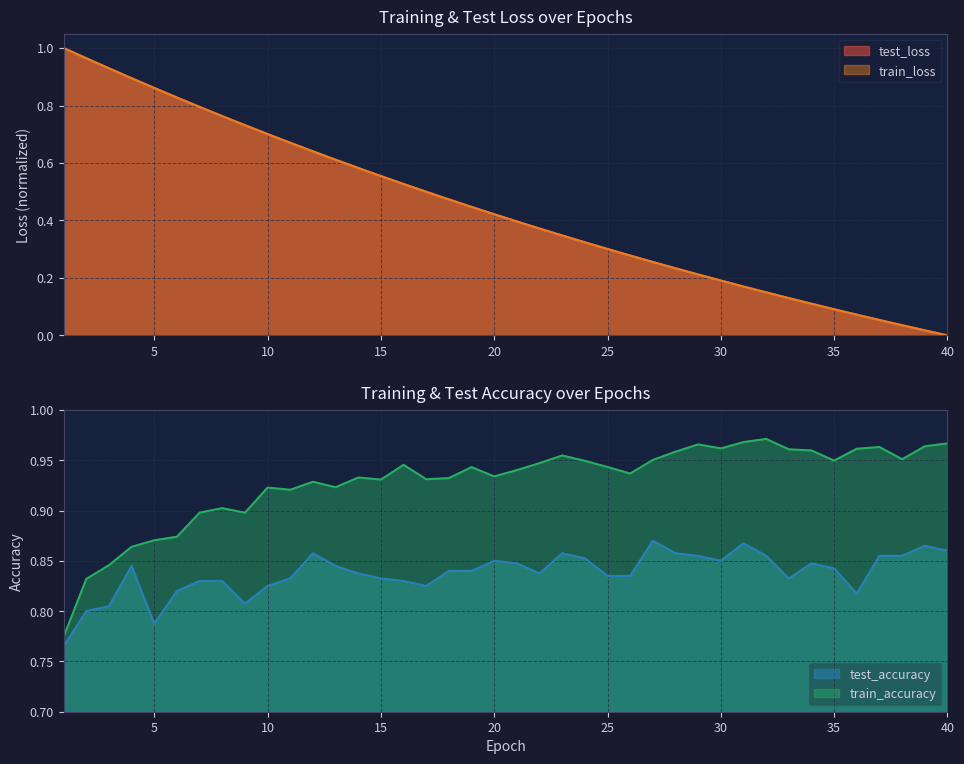

What is the total value across all series at 40?

1.8